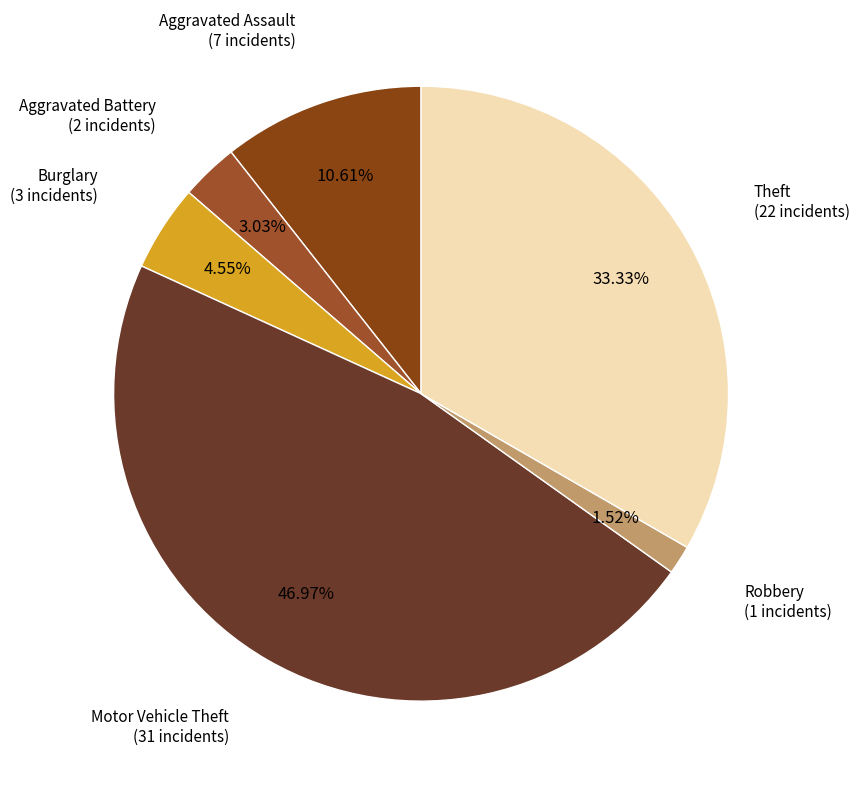

Count the number of slices in the pie.

6